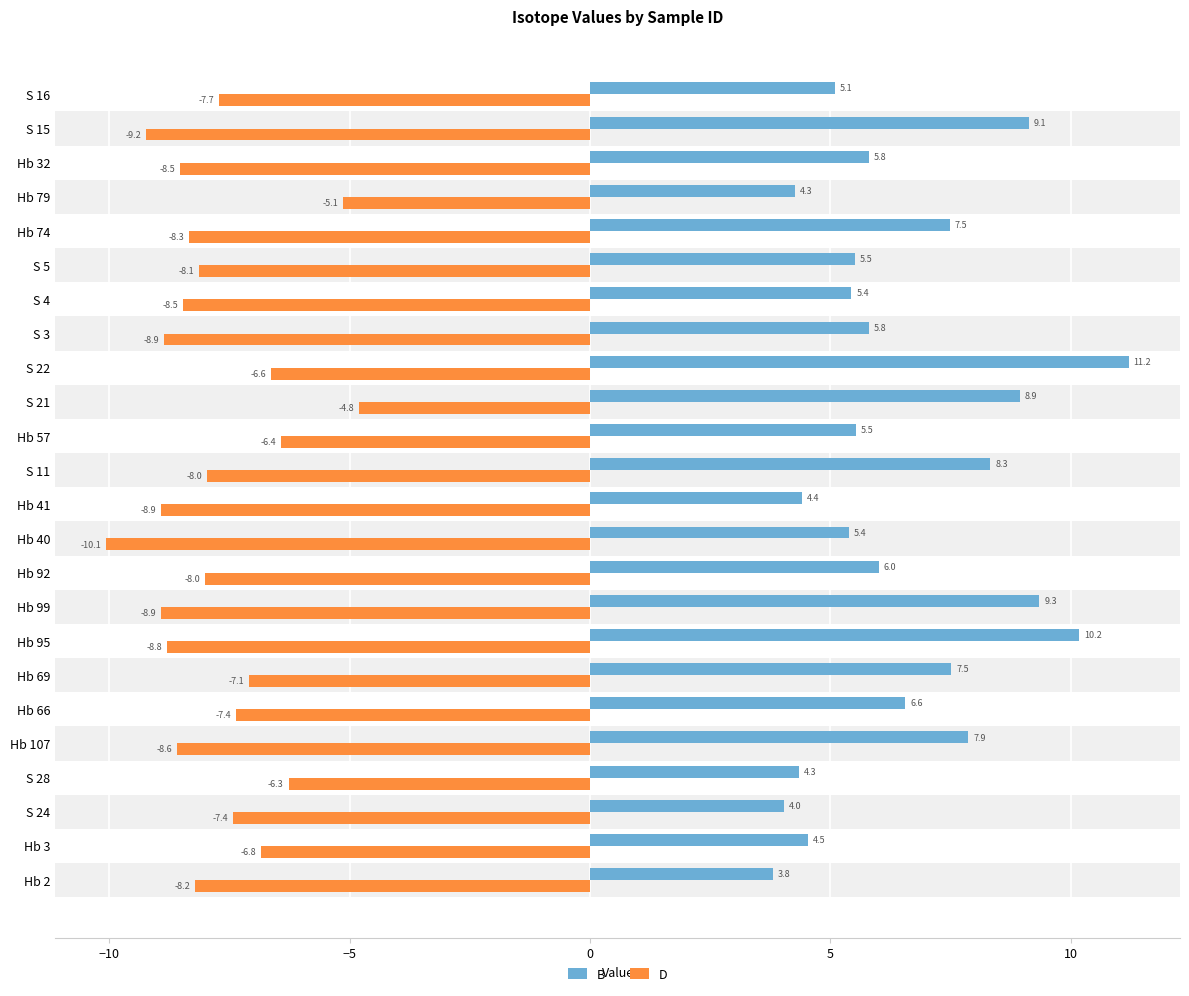

What is the difference between the D values at Hb 66 and S 21?

2.6